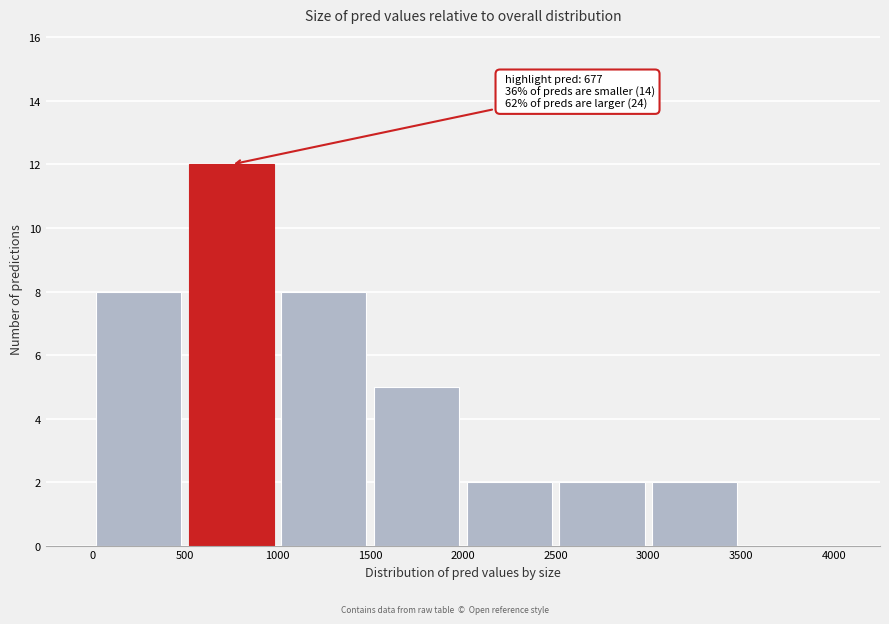

Which range on the x-axis has the tallest bar?

500 to 1000